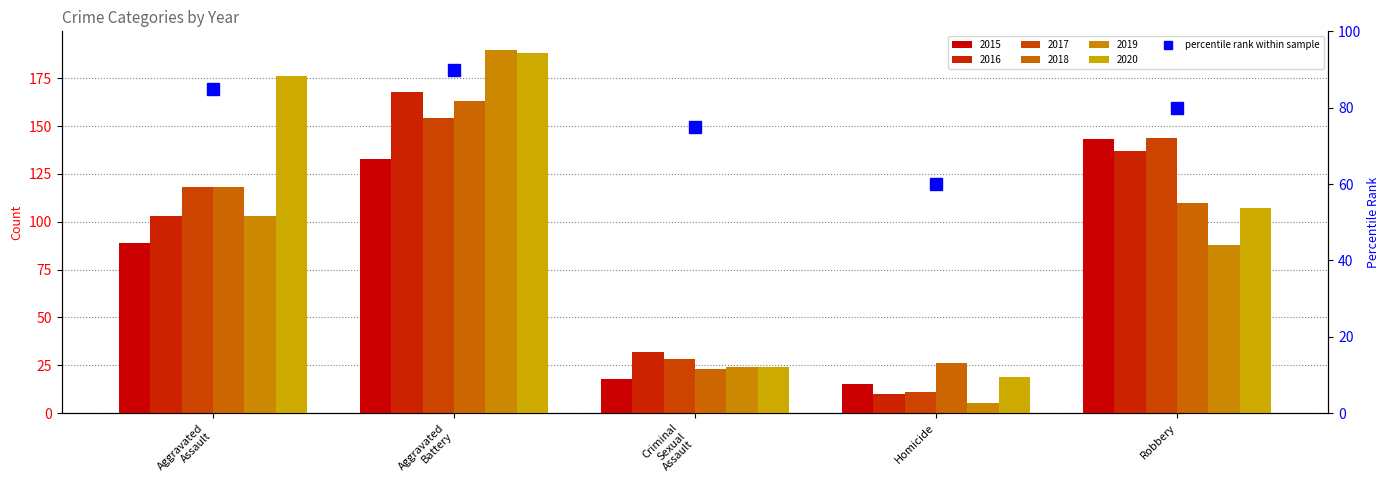

What is the label of the 2nd bar from the left?

Aggravated
Battery